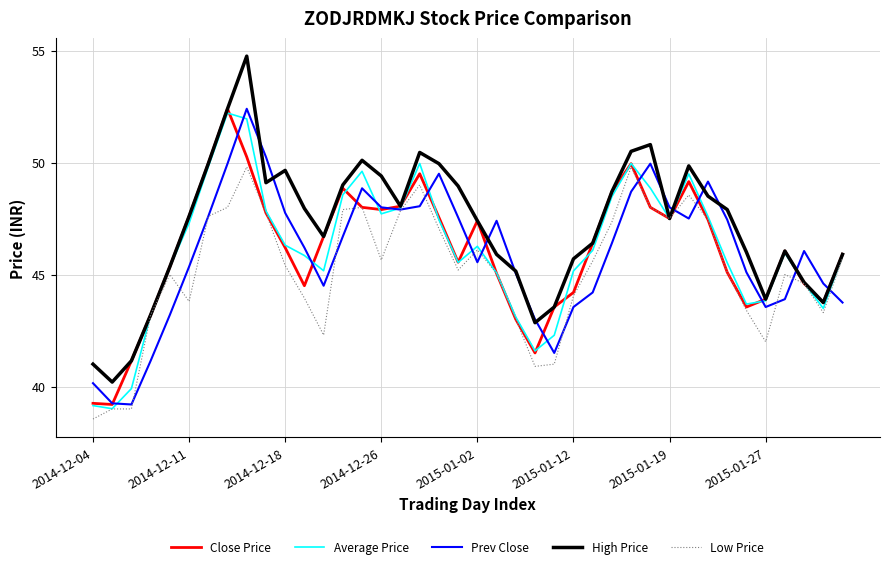

Which series has the largest total across all categories?

High Price